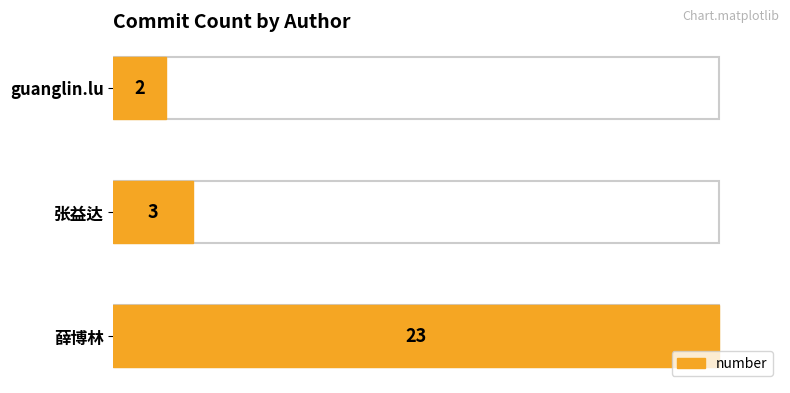

Approximately how many times larger is the value at 张益达 compared to guanglin.lu?

1.5